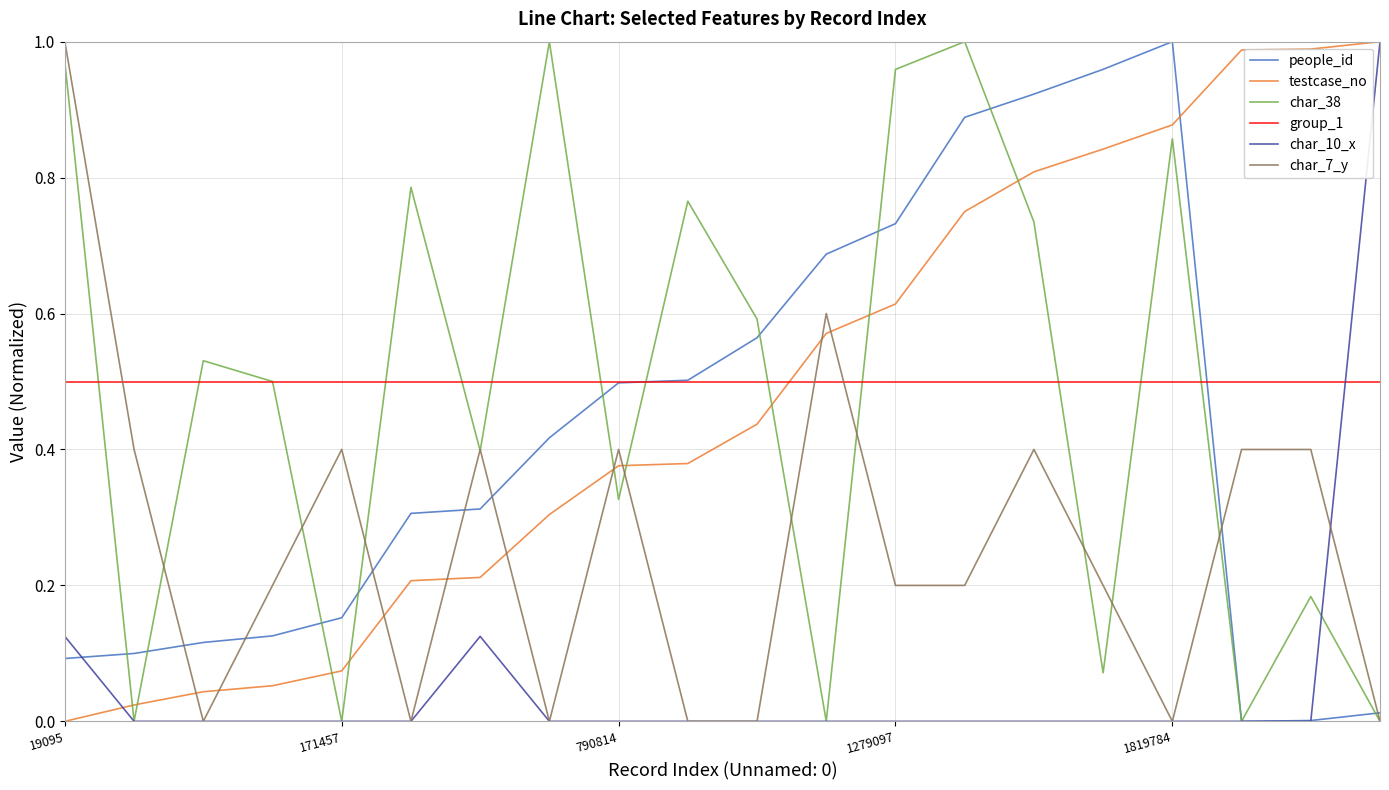

Which series has the largest total across all categories?

group_1